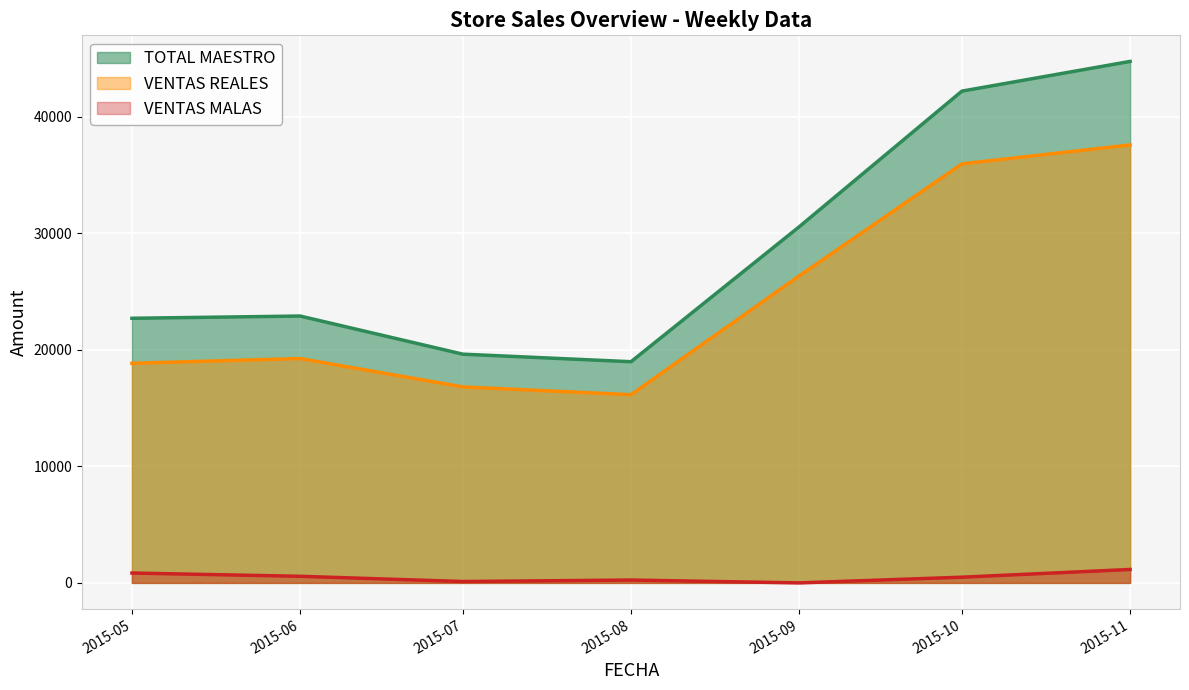

Count the number of categories in the chart.

7